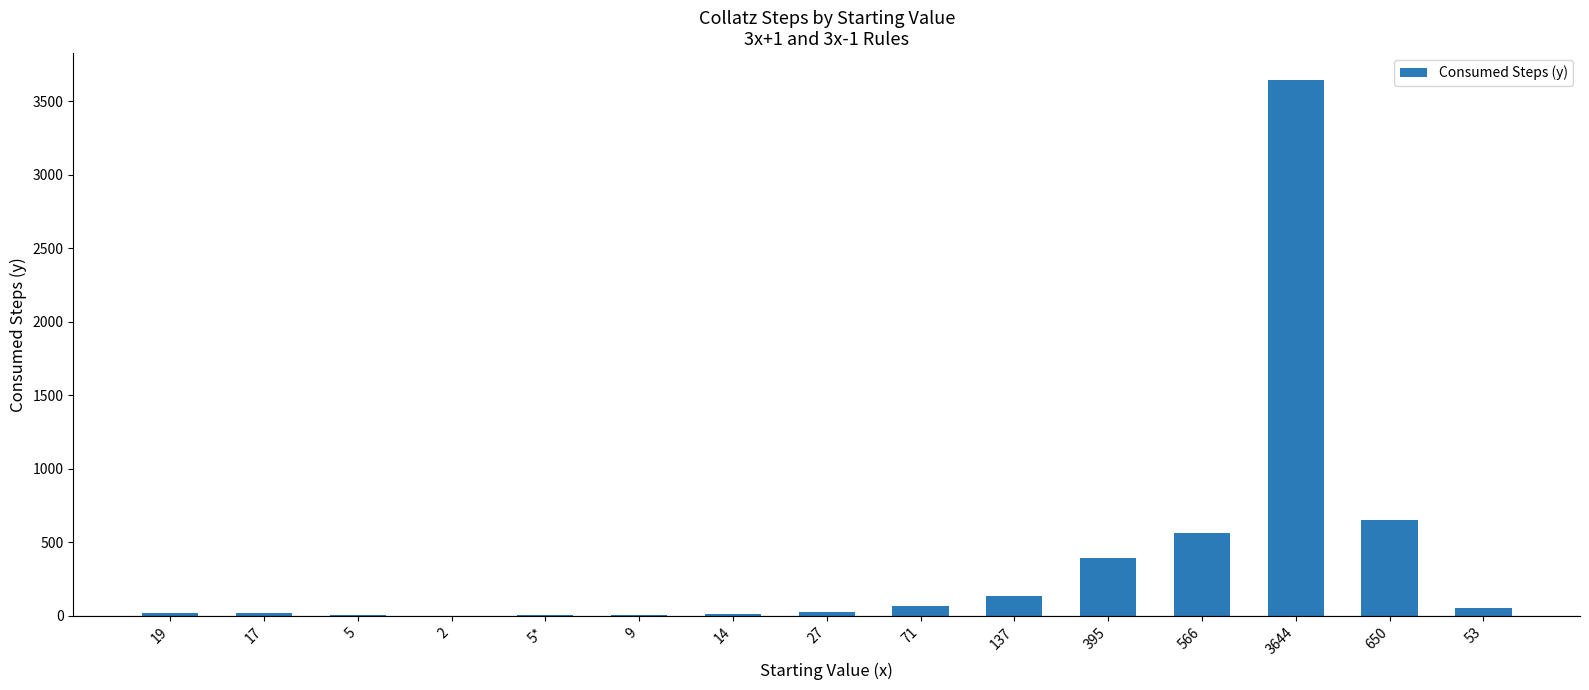

Which label corresponds to the largest value in the chart?

3644